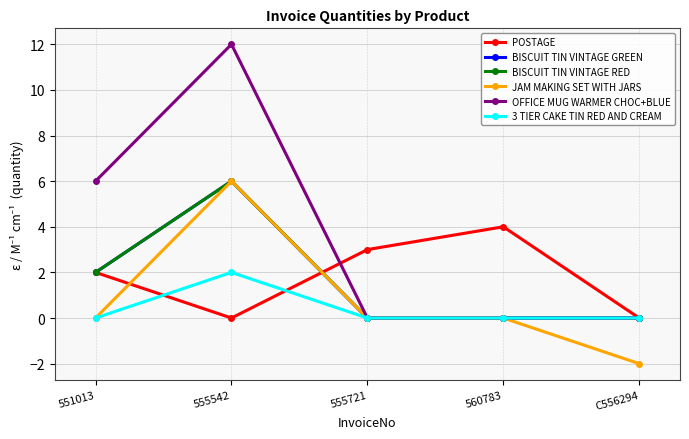

Which series has the largest total across all categories?

OFFICE MUG WARMER CHOC+BLUE